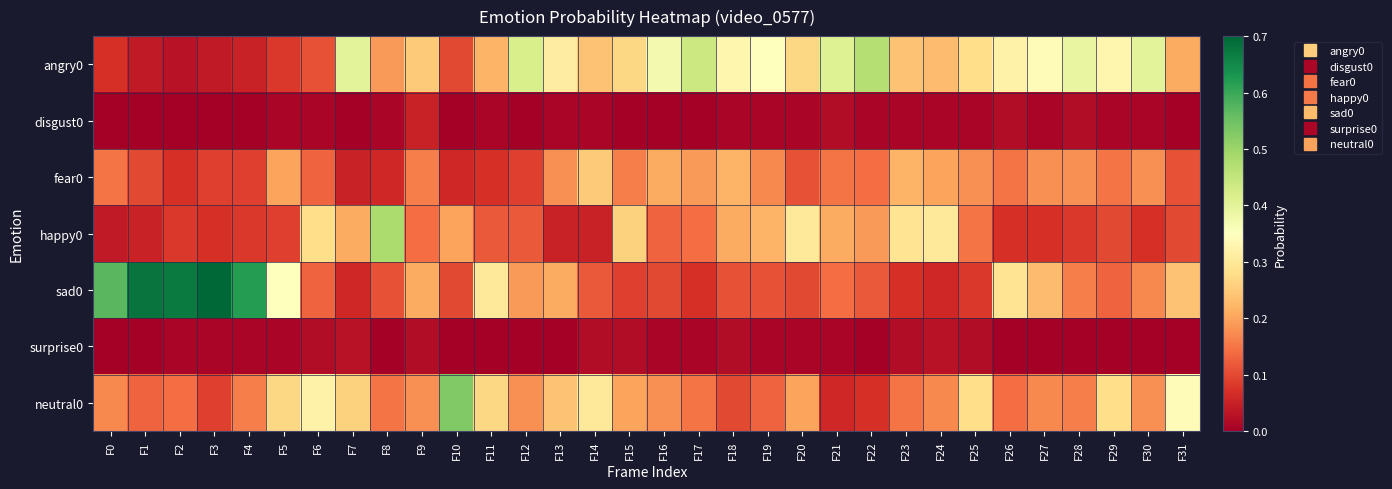

Which series has the largest range (max minus min)?

sad0